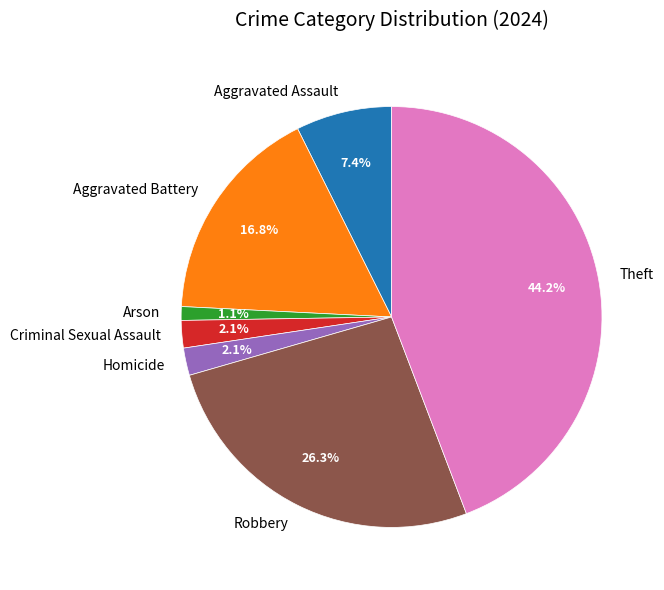

How many slices are in this pie chart?

7